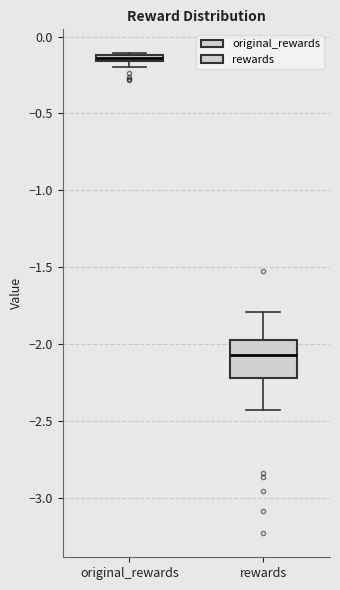

Which box is the tallest, from its lower edge to its upper edge?

rewards